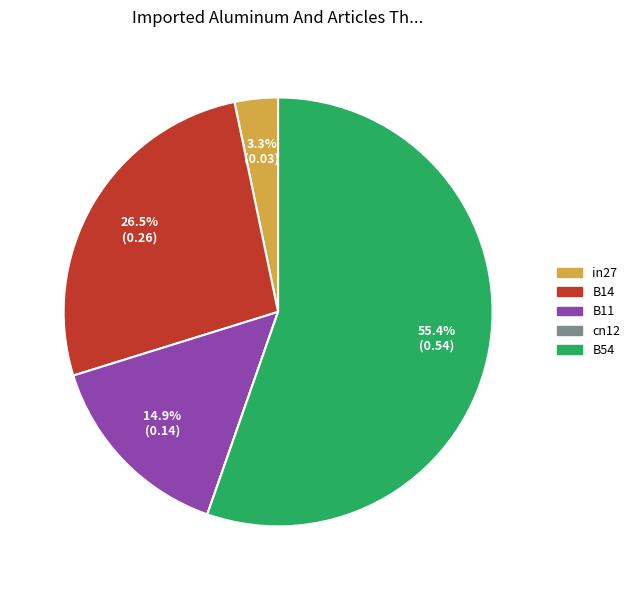

The B54 slice represents 55% of the pie. True or false?

True